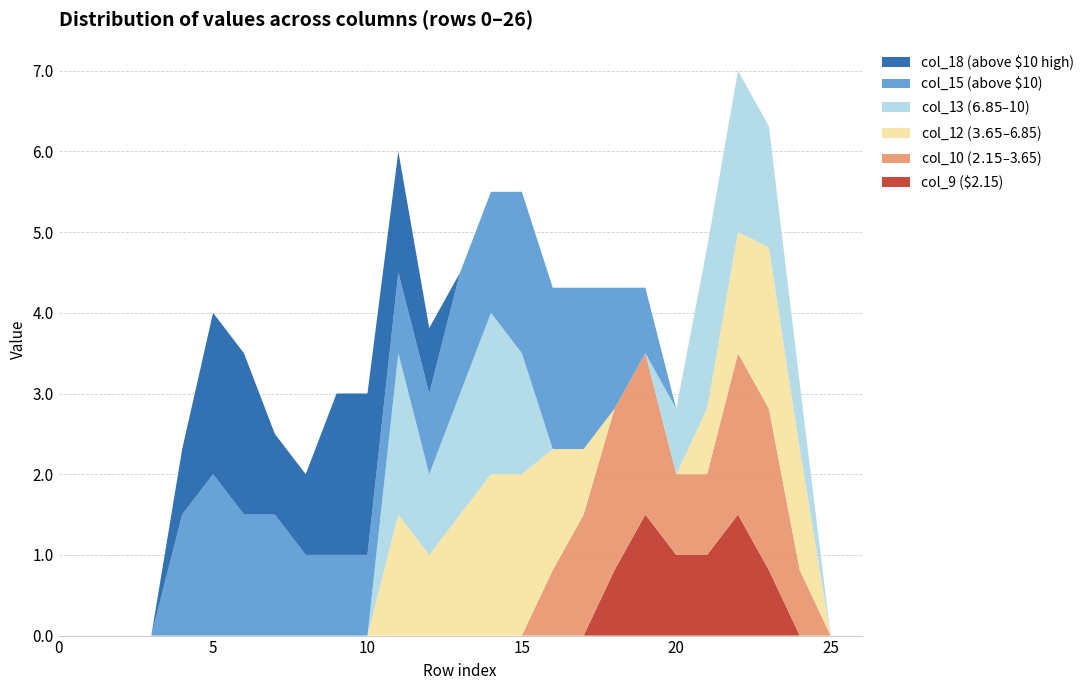

Reading left to right, what are all the values shown in this chart?

col_9: 0=0.0	1=0.0	2=0.0	3=0.0	4=0.0	5=0.0	6=0.0	7=0.0	8=0.0	9=0.0	10=0.0	11=0.0	12=0.0	13=0.0	14=0.0	15=0.0	16=0.0	17=0.0	18=0.8	19=1.5	20=1.0	21=1.0	22=1.5	23=0.8	24=0.0	25=0.0	26=0.0
col_10: 0=0.0	1=0.0	2=0.0	3=0.0	4=0.0	5=0.0	6=0.0	7=0.0	8=0.0	9=0.0	10=0.0	11=0.0	12=0.0	13=0.0	14=0.0	15=0.0	16=0.8	17=1.5	18=2.0	19=2.0	20=1.0	21=1.0	22=2.0	23=2.0	24=0.8	25=0.0	26=0.0
col_12: 0=0.0	1=0.0	2=0.0	3=0.0	4=0.0	5=0.0	6=0.0	7=0.0	8=0.0	9=0.0	10=0.0	11=1.5	12=1.0	13=1.5	14=2.0	15=2.0	16=1.5	17=0.8	18=0.0	19=0.0	20=0.0	21=0.8	22=1.5	23=2.0	24=1.5	25=0.0	26=0.0
col_13: 0=0.0	1=0.0	2=0.0	3=0.0	4=0.0	5=0.0	6=0.0	7=0.0	8=0.0	9=0.0	10=0.0	11=2.0	12=1.0	13=1.5	14=2.0	15=1.5	16=0.0	17=0.0	18=0.0	19=0.0	20=0.8	21=2.0	22=2.0	23=1.5	24=0.8	25=0.0	26=0.0
col_15: 0=0.0	1=0.0	2=0.0	3=0.0	4=1.5	5=2.0	6=1.5	7=1.5	8=1.0	9=1.0	10=1.0	11=1.0	12=1.0	13=1.5	14=1.5	15=2.0	16=2.0	17=2.0	18=1.5	19=0.8	20=0.0	21=0.0	22=0.0	23=0.0	24=0.0	25=0.0	26=0.0
col_18: 0=0.0	1=0.0	2=0.0	3=0.0	4=0.8	5=2.0	6=2.0	7=1.0	8=1.0	9=2.0	10=2.0	11=1.5	12=0.8	13=0.0	14=0.0	15=0.0	16=0.0	17=0.0	18=0.0	19=0.0	20=0.0	21=0.0	22=0.0	23=0.0	24=0.0	25=0.0	26=0.0